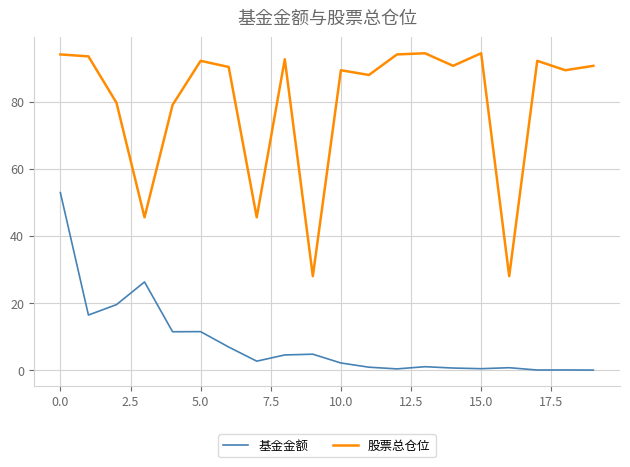

Which series has the largest total across all categories?

股票总仓位